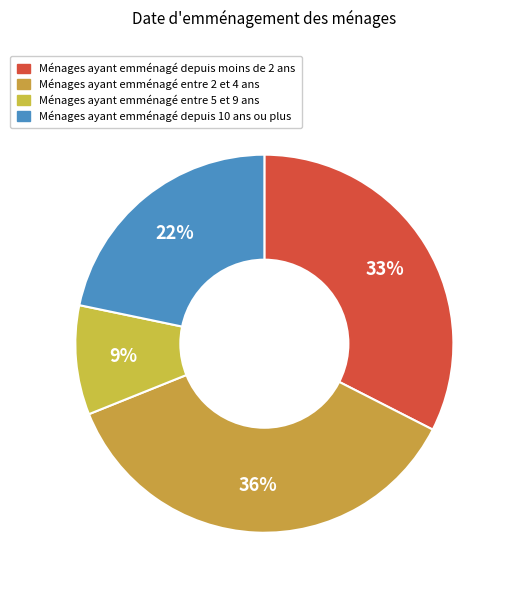

How many slices are in this pie chart?

4